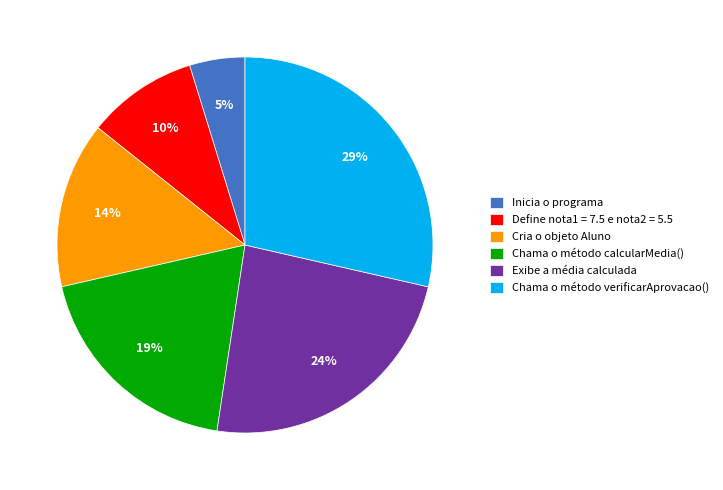

Does Inicia o programa account for over 50% of the chart?

No